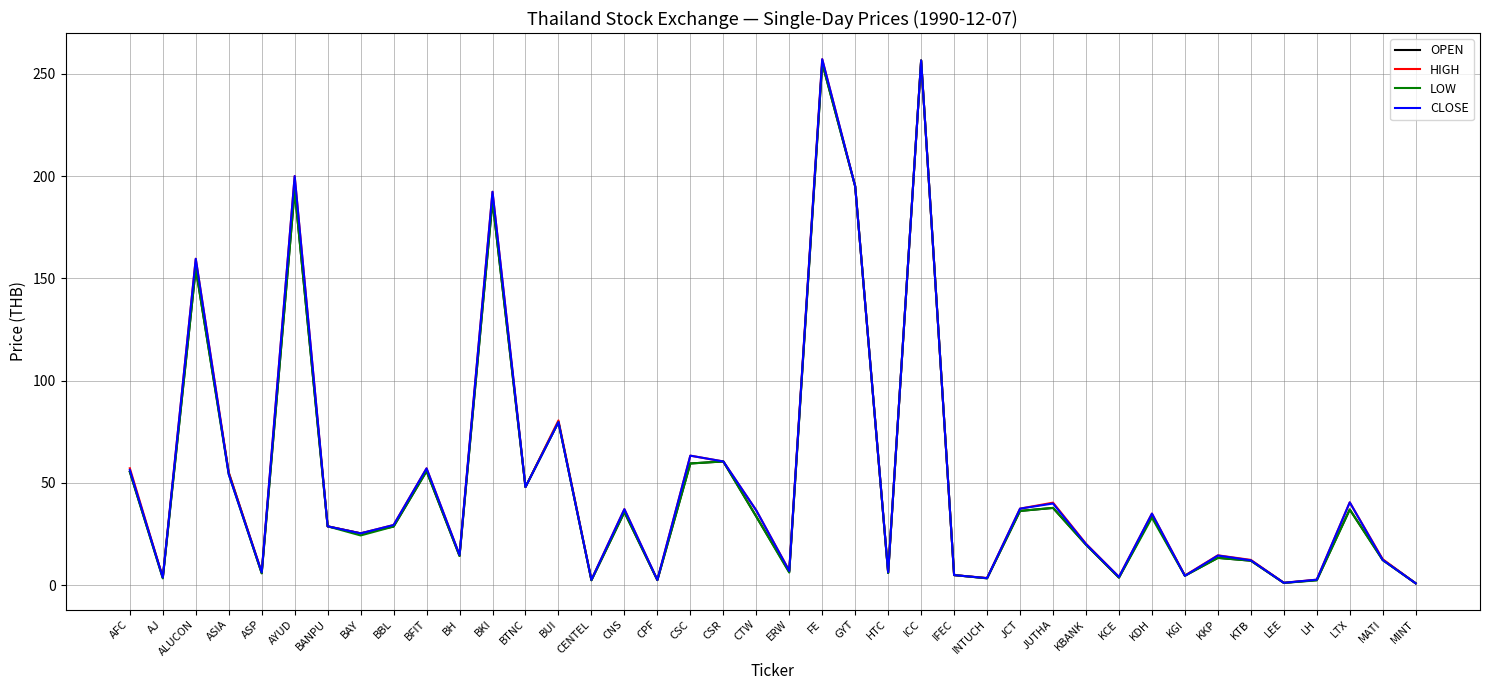

How many lines are shown in the chart?

4